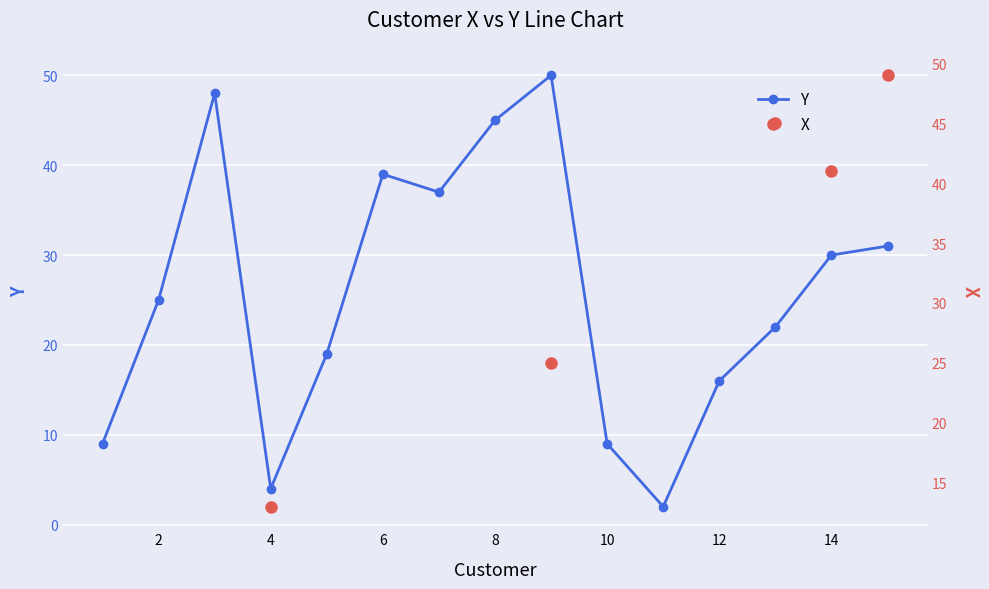

Rank the categories by value from highest to lowest.

9.0, 3.0, 8.0, 6.0, 7.0, 15.0, 14.0, 2.0, 13.0, 5.0, 12.0, 1.0, 10.0, 4.0, 11.0